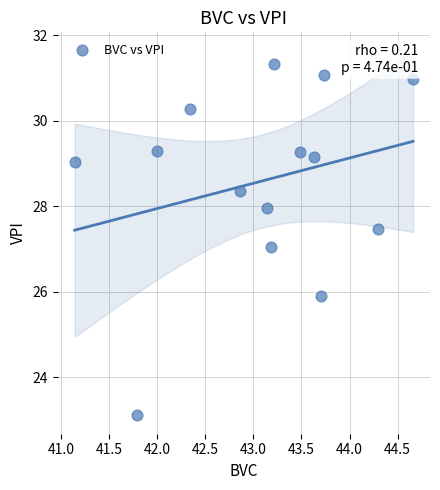

What is the range of X values (max minus min)?

3.5